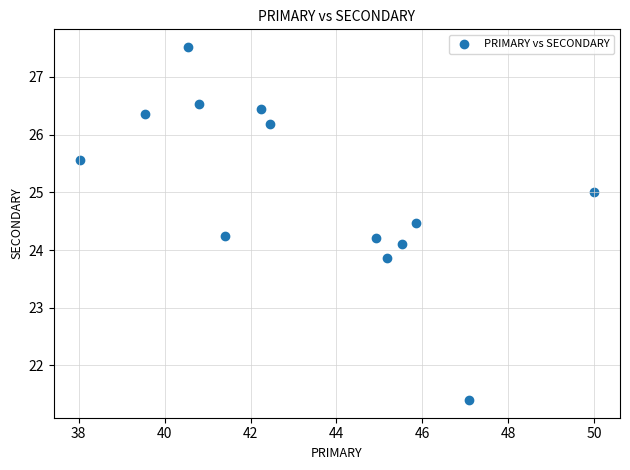

What is the range of Y values (max minus min)?

6.1